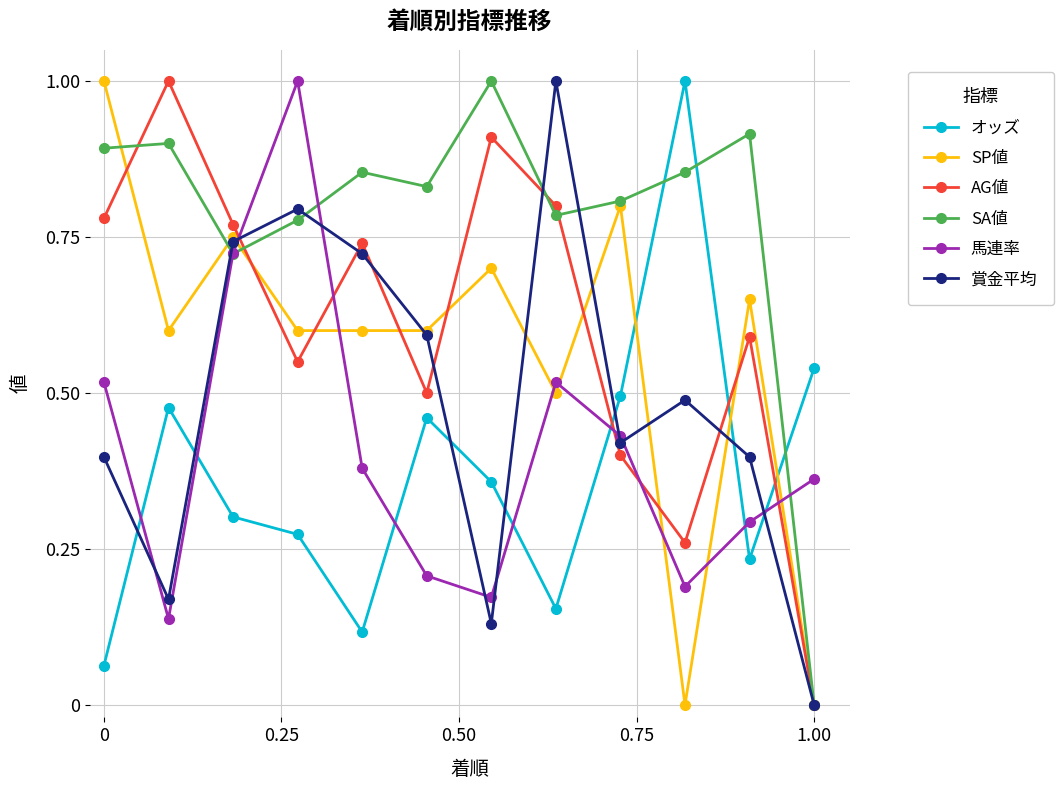

How many series are shown in this chart?

6